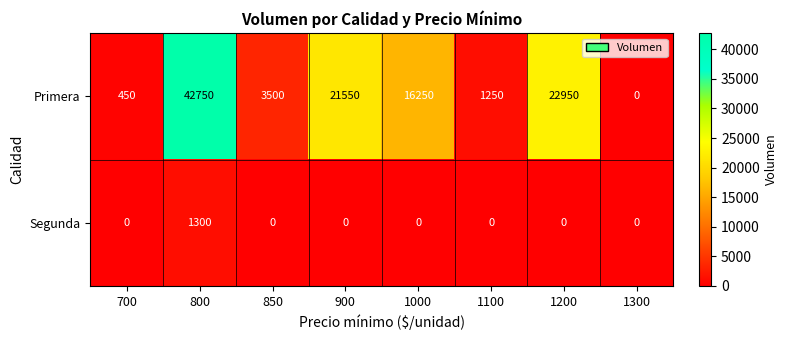

True or false: Segunda has a value of 0 at 1300.

True